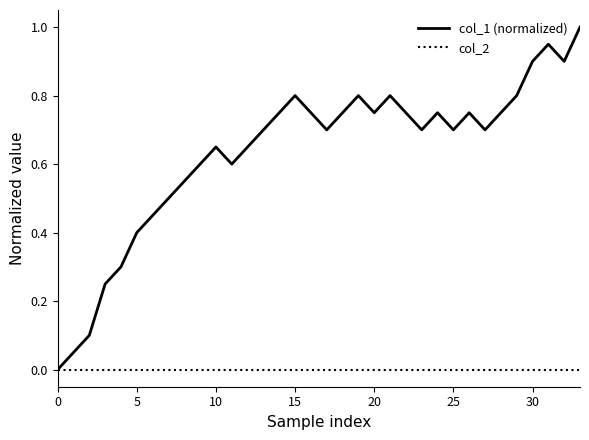

List the series in order of their overall mean, highest first.

col_1 (normalized), col_2